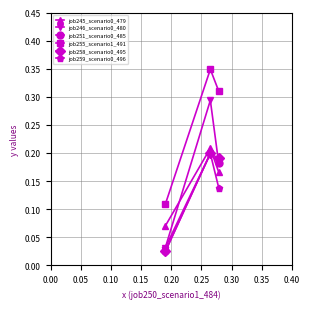

How many lines are shown in the chart?

6